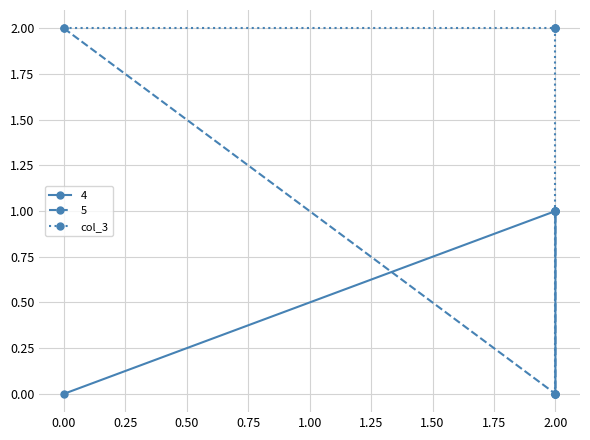

True or false: the data has more than 1 interior local peaks.

False